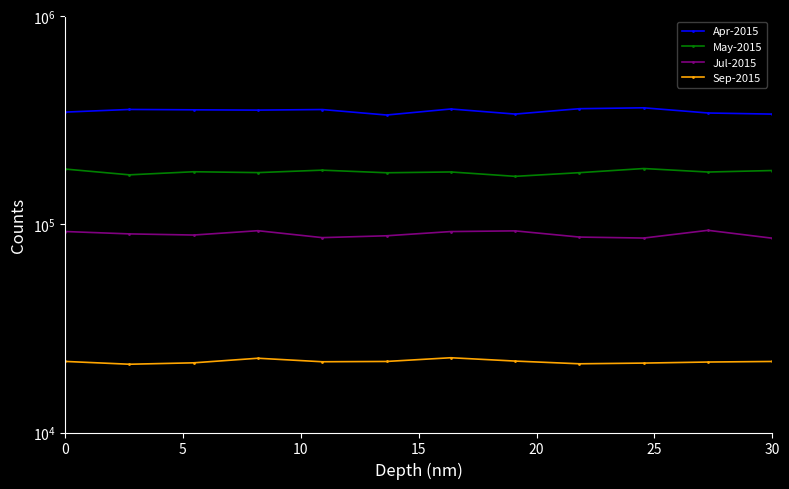

What is the average value of the May-2015 series?

178935.8